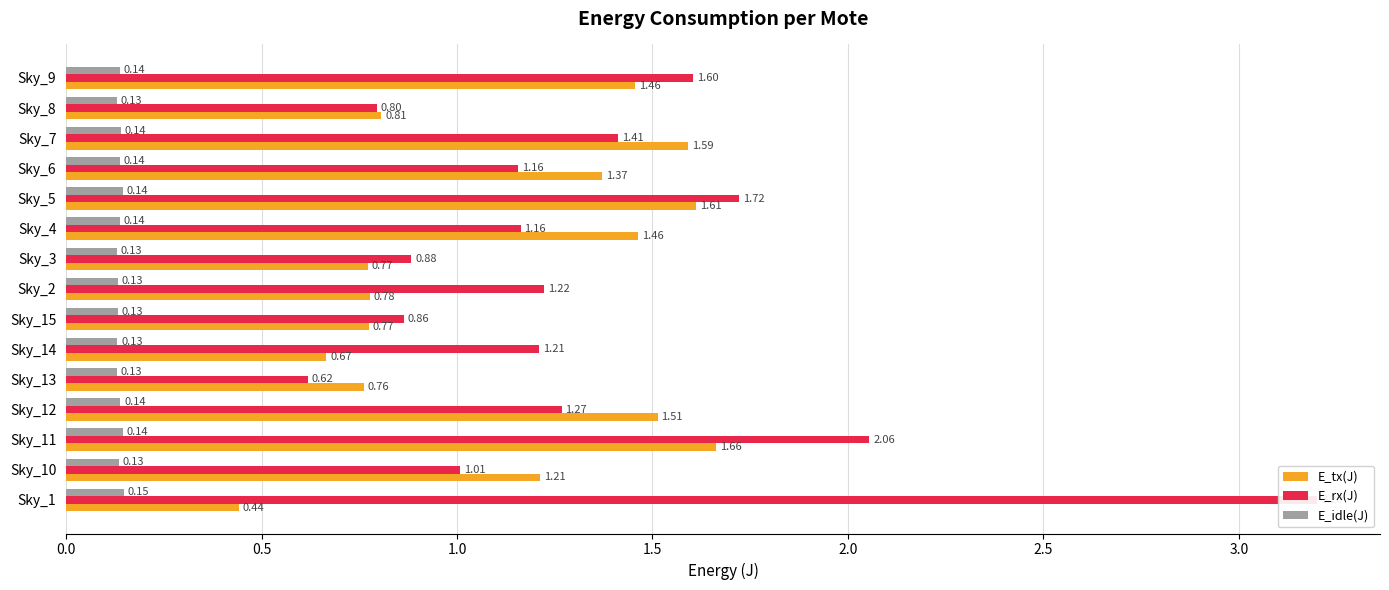

What is the minimum value shown in the chart?

0.1